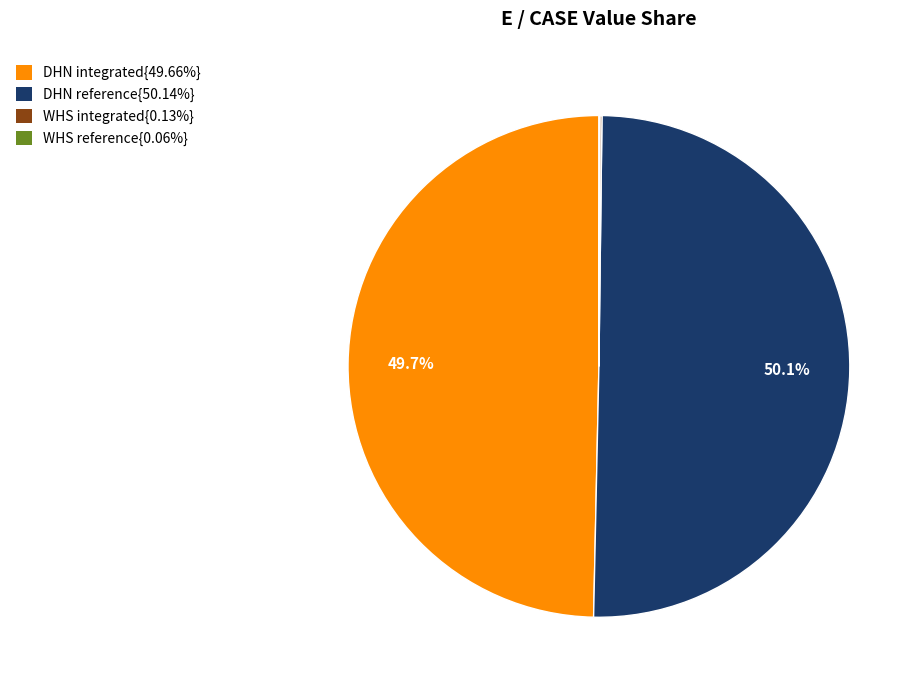

What percentage is NOT represented by DHN reference{50.14%}?

49.9%